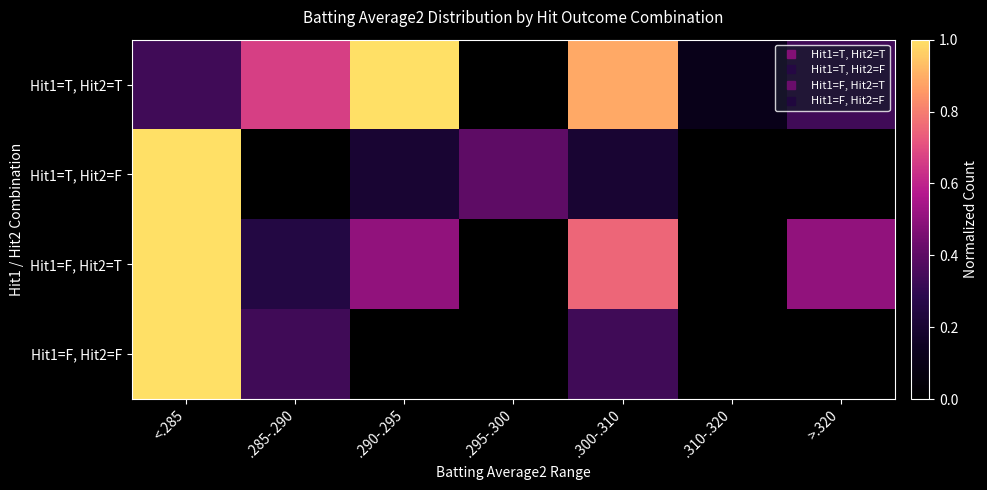

Between .290-.295 and .310-.320, which series saw the biggest shift?

Hit1=T, Hit2=T